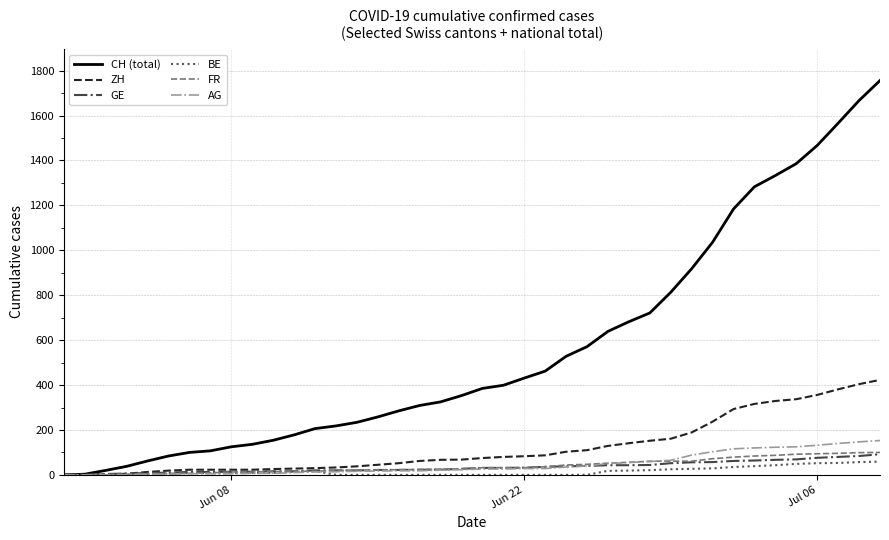

Which series has the largest range (max minus min)?

CH (total)